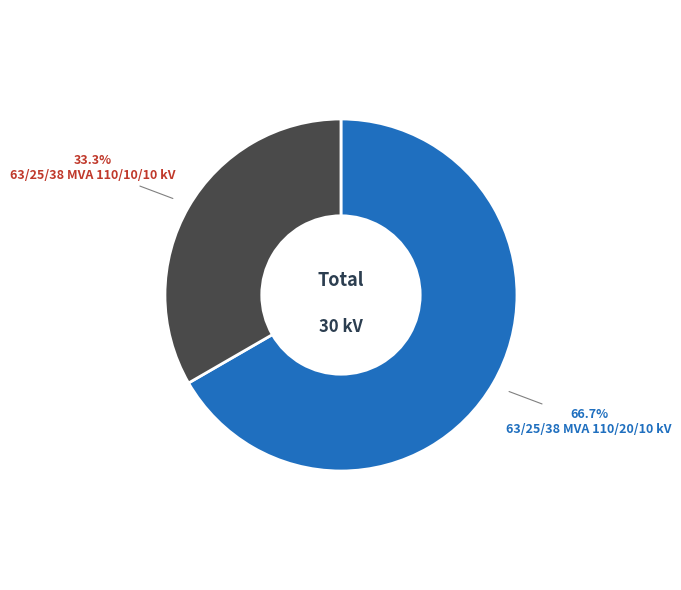

Which slice is the smallest?

63/25/38 MVA 110/10/10 kV